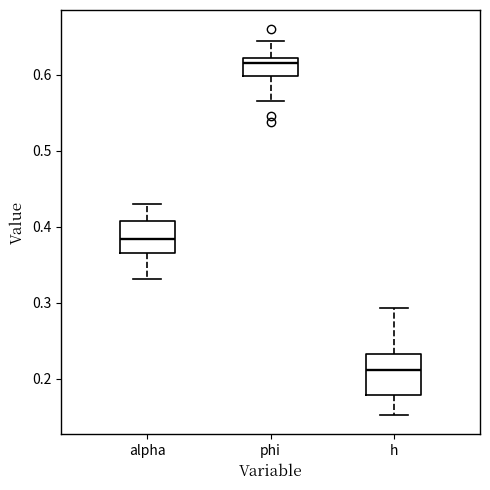

Which box has the lowest median line?

h